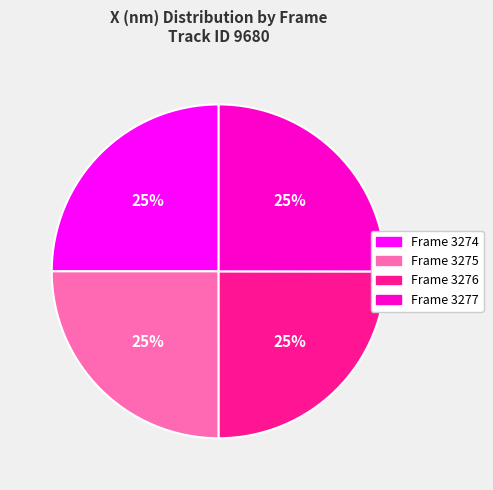

Does any single category account for the majority?

No